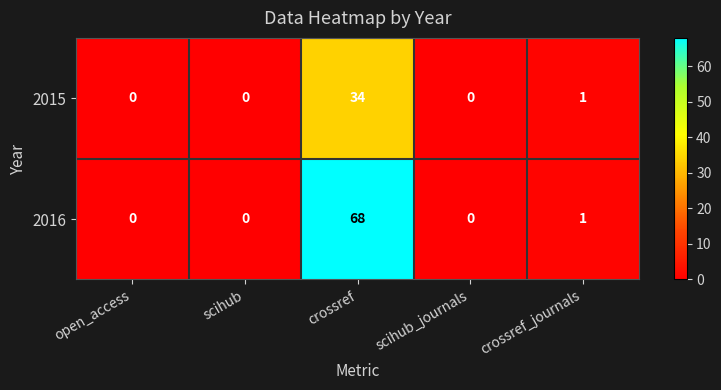

List the series in order of their peak value, highest first.

2016, 2015